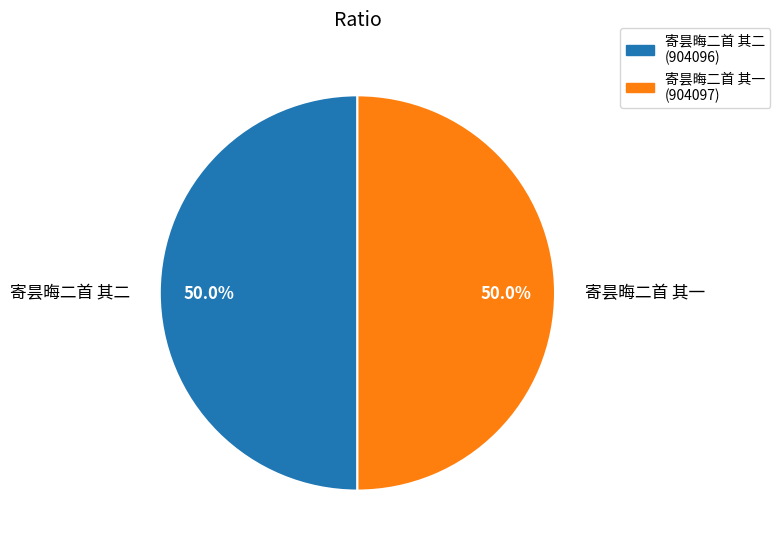

Approximately how many times larger is the value at 寄昙晦二首 其一 compared to 寄昙晦二首 其二?

1.0